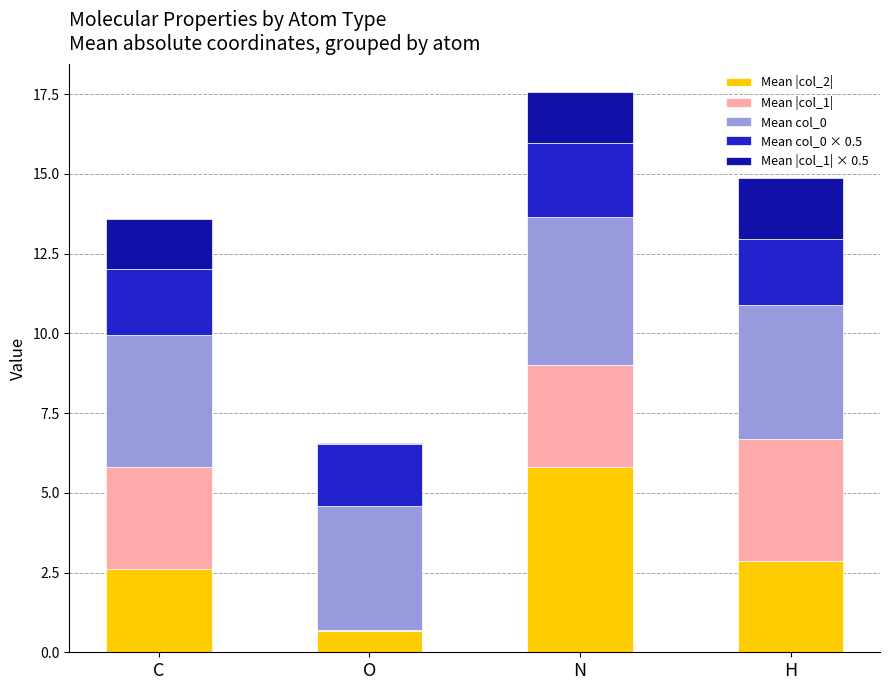

What is the total value across all series at C?

13.6